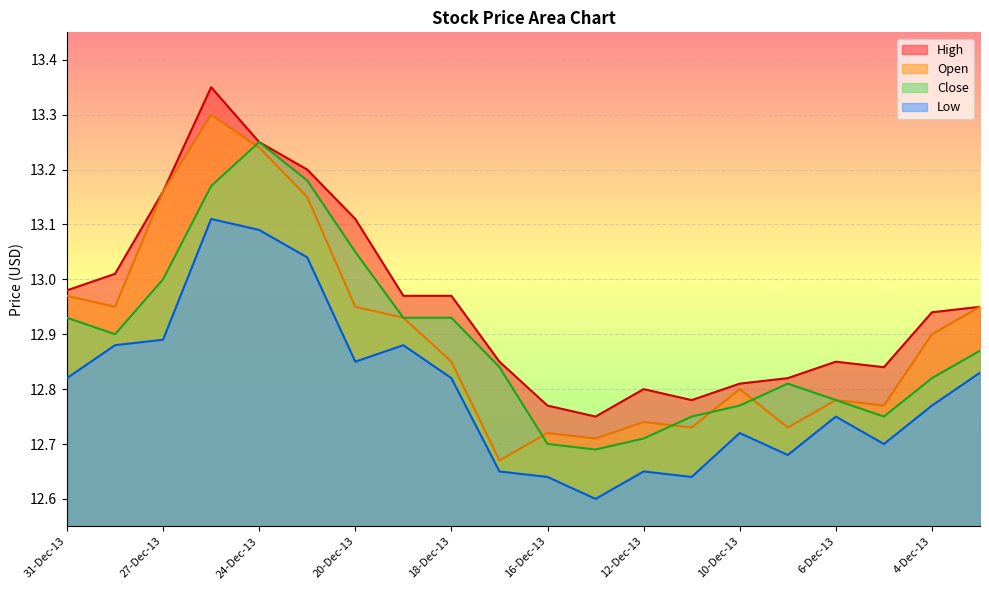

Reading right to left, list all the values displayed in this chart.

Open: 12.9	12.9	12.8	12.8	12.7	12.8	12.7	12.7	12.7	12.7	12.7	12.8	12.9	12.9	13.2	13.2	13.3	13.2	12.9	13.0
High: 12.9	12.9	12.8	12.8	12.8	12.8	12.8	12.8	12.8	12.8	12.8	13.0	13.0	13.1	13.2	13.2	13.3	13.2	13.0	13.0
Low: 12.8	12.8	12.7	12.8	12.7	12.7	12.6	12.7	12.6	12.6	12.7	12.8	12.9	12.8	13.0	13.1	13.1	12.9	12.9	12.8
Close: 12.9	12.8	12.8	12.8	12.8	12.8	12.8	12.7	12.7	12.7	12.8	12.9	12.9	13.1	13.2	13.2	13.2	13.0	12.9	12.9